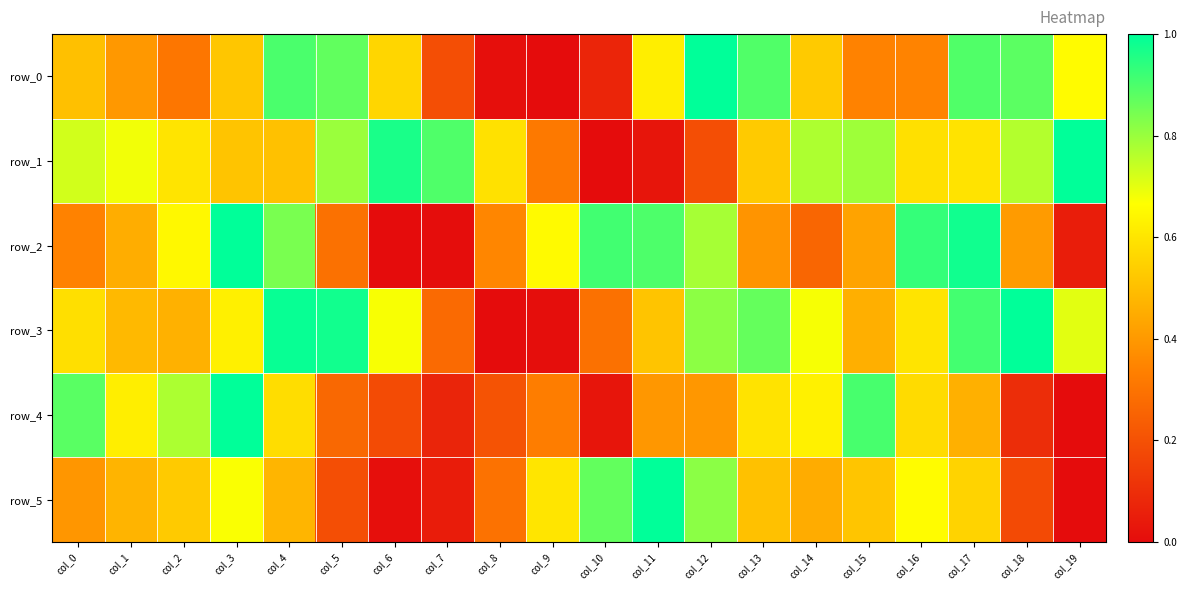

Reading right to left, list all the values displayed in this chart.

row_0: col_19=0.7	col_18=0.9	col_17=0.9	col_16=0.3	col_15=0.3	col_14=0.5	col_13=0.9	col_12=1.0	col_11=0.6	col_10=0.1	col_9=0.0	col_8=0.0	col_7=0.2	col_6=0.6	col_5=0.9	col_4=0.9	col_3=0.5	col_2=0.3	col_1=0.4	col_0=0.5
row_1: col_19=1.0	col_18=0.8	col_17=0.6	col_16=0.6	col_15=0.8	col_14=0.8	col_13=0.5	col_12=0.2	col_11=0.0	col_10=0.0	col_9=0.3	col_8=0.6	col_7=0.9	col_6=1.0	col_5=0.8	col_4=0.5	col_3=0.5	col_2=0.6	col_1=0.7	col_0=0.7
row_2: col_19=0.0	col_18=0.4	col_17=1.0	col_16=0.9	col_15=0.4	col_14=0.3	col_13=0.4	col_12=0.8	col_11=0.9	col_10=0.9	col_9=0.7	col_8=0.4	col_7=0.0	col_6=0.0	col_5=0.3	col_4=0.8	col_3=1.0	col_2=0.6	col_1=0.5	col_0=0.3
row_3: col_19=0.7	col_18=1.0	col_17=0.9	col_16=0.6	col_15=0.5	col_14=0.7	col_13=0.9	col_12=0.8	col_11=0.5	col_10=0.3	col_9=0.0	col_8=0.0	col_7=0.3	col_6=0.7	col_5=1.0	col_4=1.0	col_3=0.6	col_2=0.5	col_1=0.5	col_0=0.6
row_4: col_19=0.0	col_18=0.1	col_17=0.5	col_16=0.6	col_15=0.9	col_14=0.6	col_13=0.6	col_12=0.4	col_11=0.4	col_10=0.0	col_9=0.3	col_8=0.2	col_7=0.1	col_6=0.2	col_5=0.3	col_4=0.6	col_3=1.0	col_2=0.8	col_1=0.6	col_0=0.9
row_5: col_19=0.0	col_18=0.2	col_17=0.6	col_16=0.7	col_15=0.5	col_14=0.5	col_13=0.5	col_12=0.8	col_11=1.0	col_10=0.9	col_9=0.6	col_8=0.3	col_7=0.0	col_6=0.0	col_5=0.2	col_4=0.5	col_3=0.7	col_2=0.5	col_1=0.5	col_0=0.4